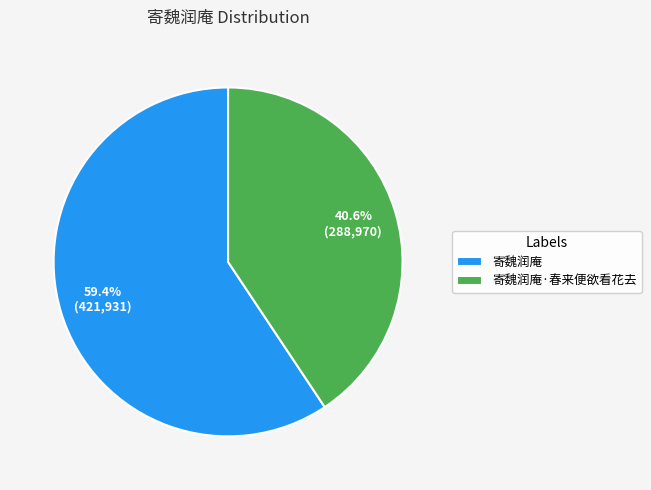

Which category has the biggest portion of the pie?

寄魏润庵